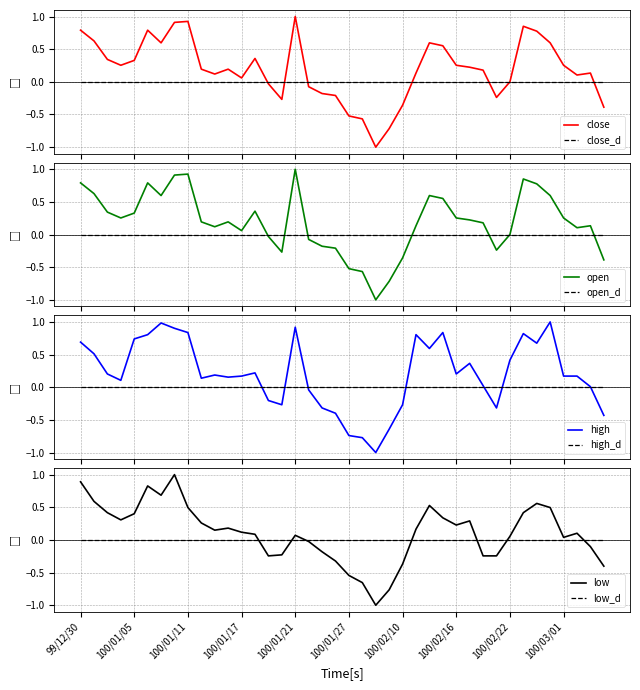

What is the difference between the maximum and second lowest values in the high series?

1.8